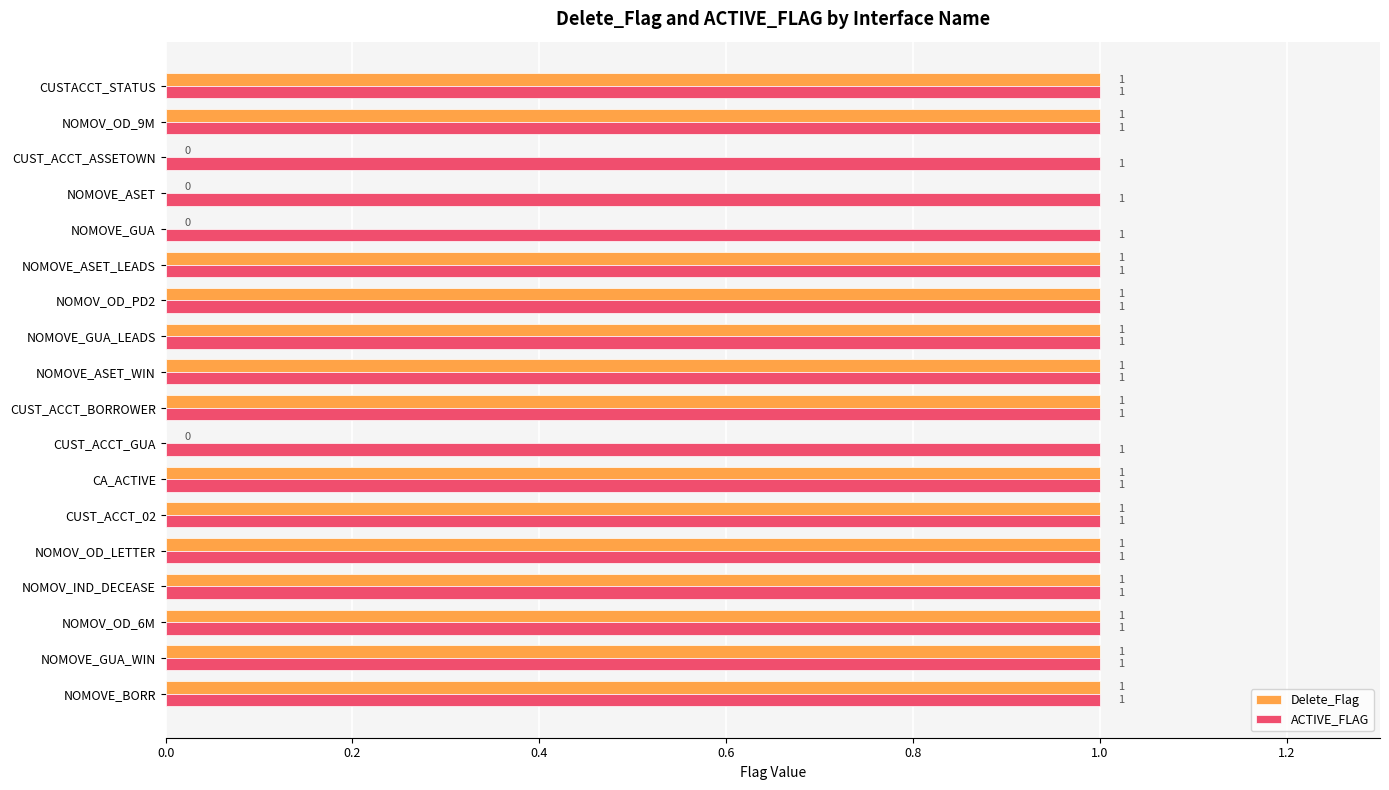

Which series has the largest total across all categories?

ACTIVE_FLAG